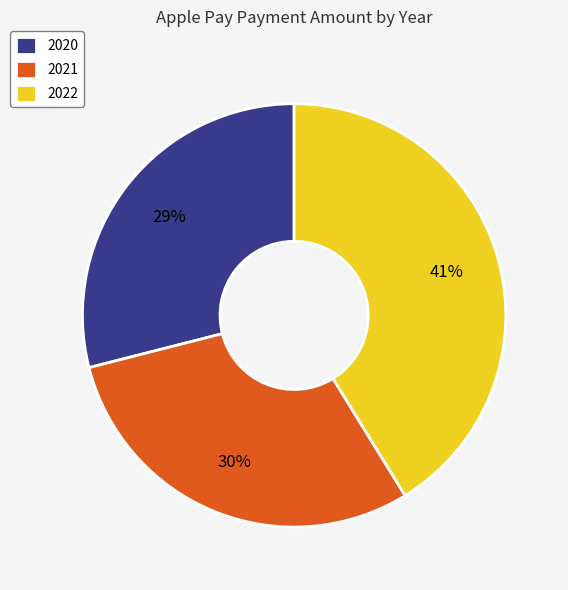

Which category has the smallest portion of the pie?

2020